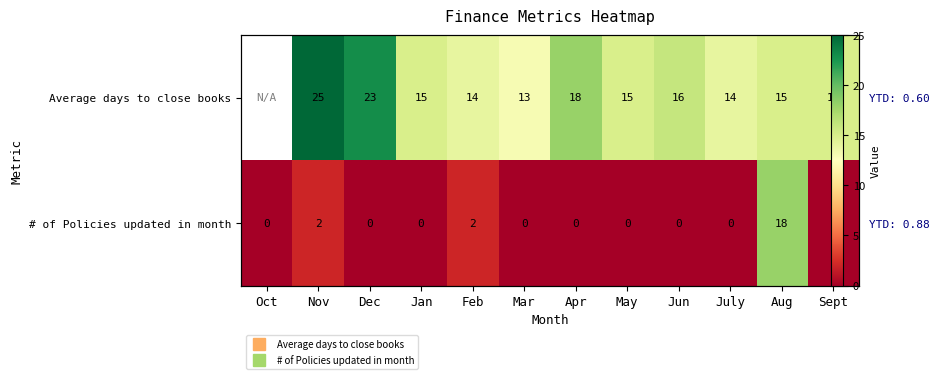

How many # of Policies updated in month values are between 0 and 2?

11